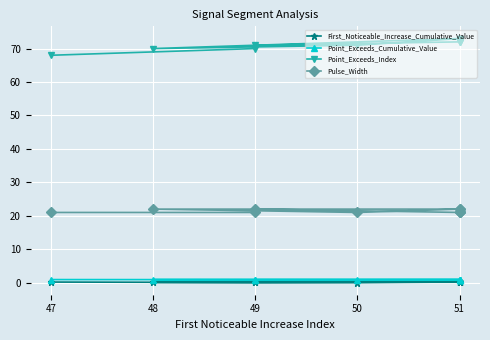

Is the value of Point_Exceeds_Index at 51 greater than the value of First_Noticeable_Increase_Cumulative_Value at 49?

Yes